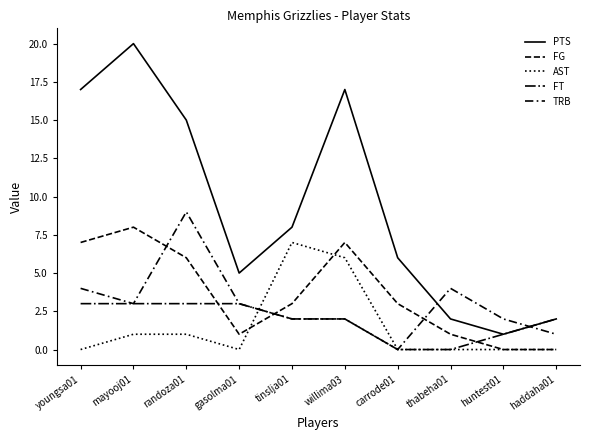

At which label does FG first exceed 3?

youngsa01